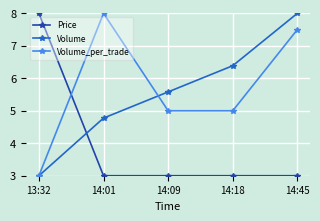

What is the label of the 4th point from the left?

14:18